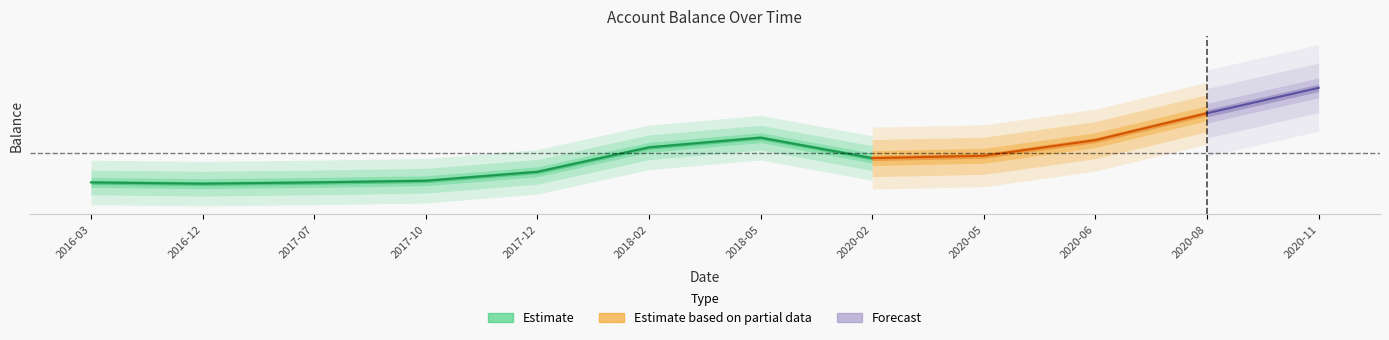

Does the chart have visible grid lines?

No